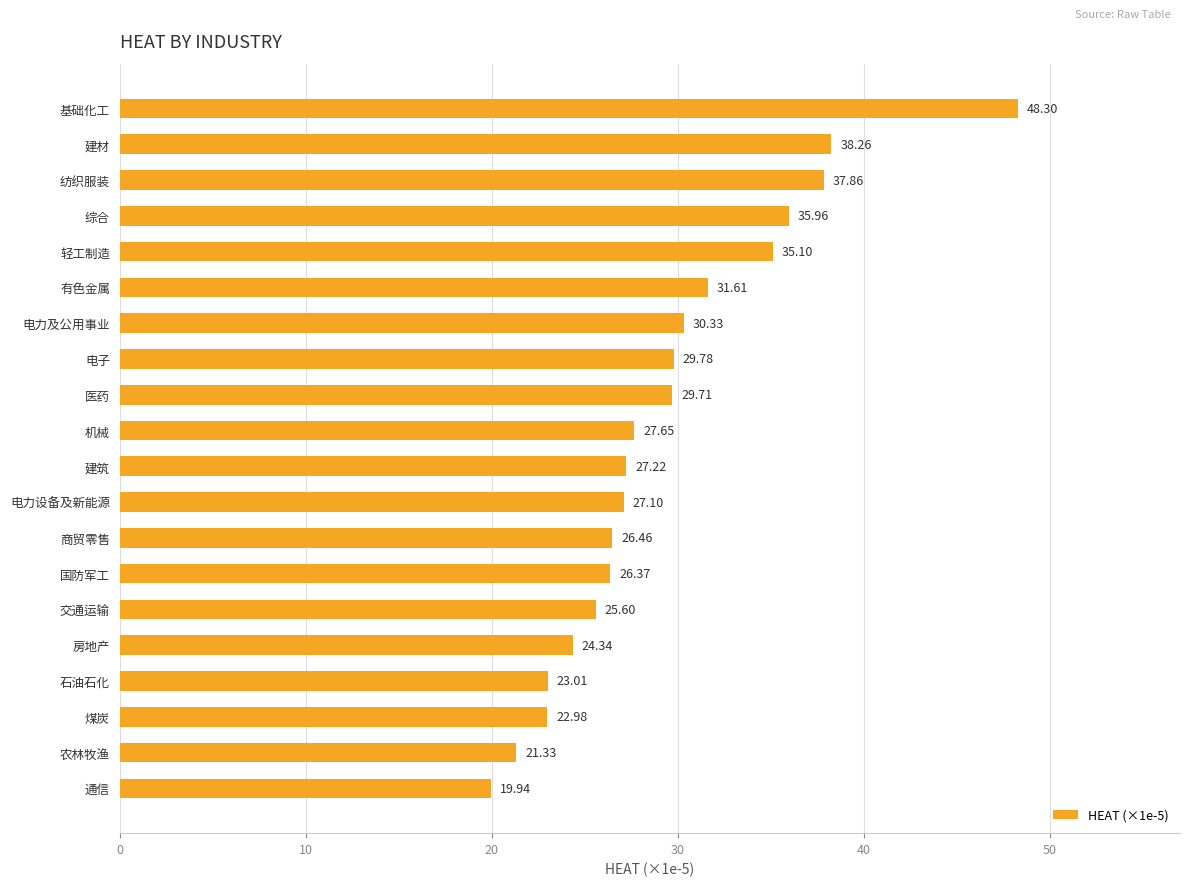

What is the difference between the maximum and second lowest values?

27.0